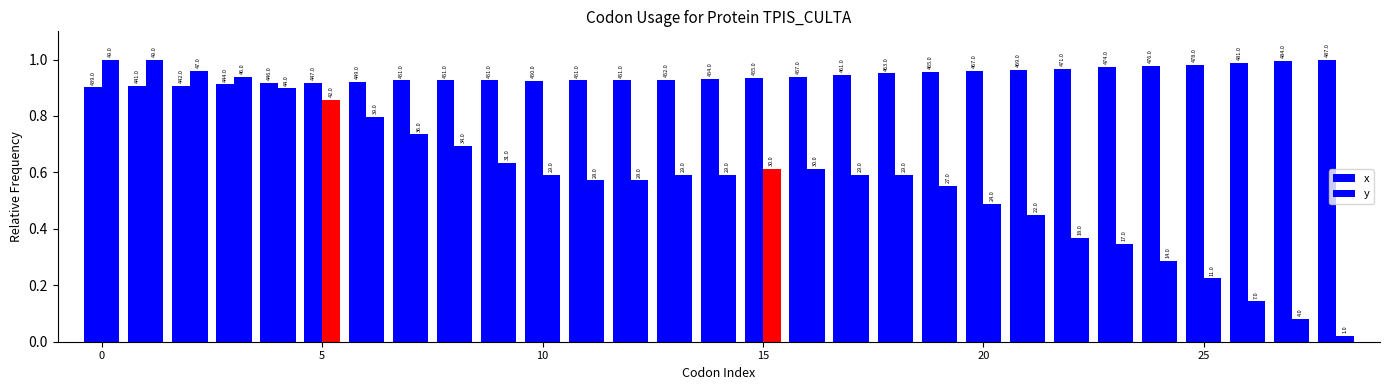

At how many categories does at least one series exceed 0?

29